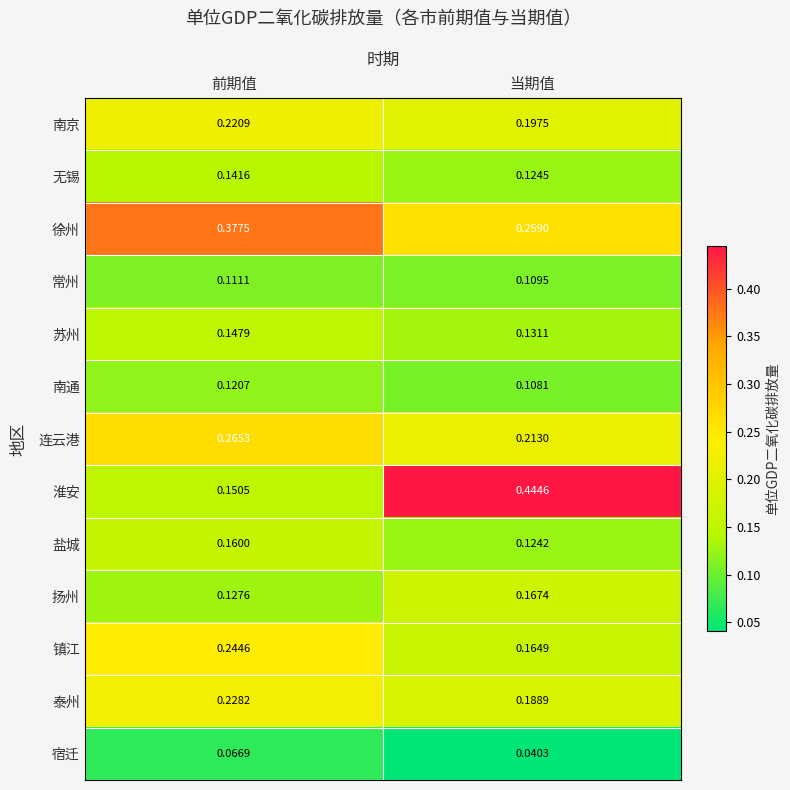

At which label does 连云港 reach its peak?

前期值